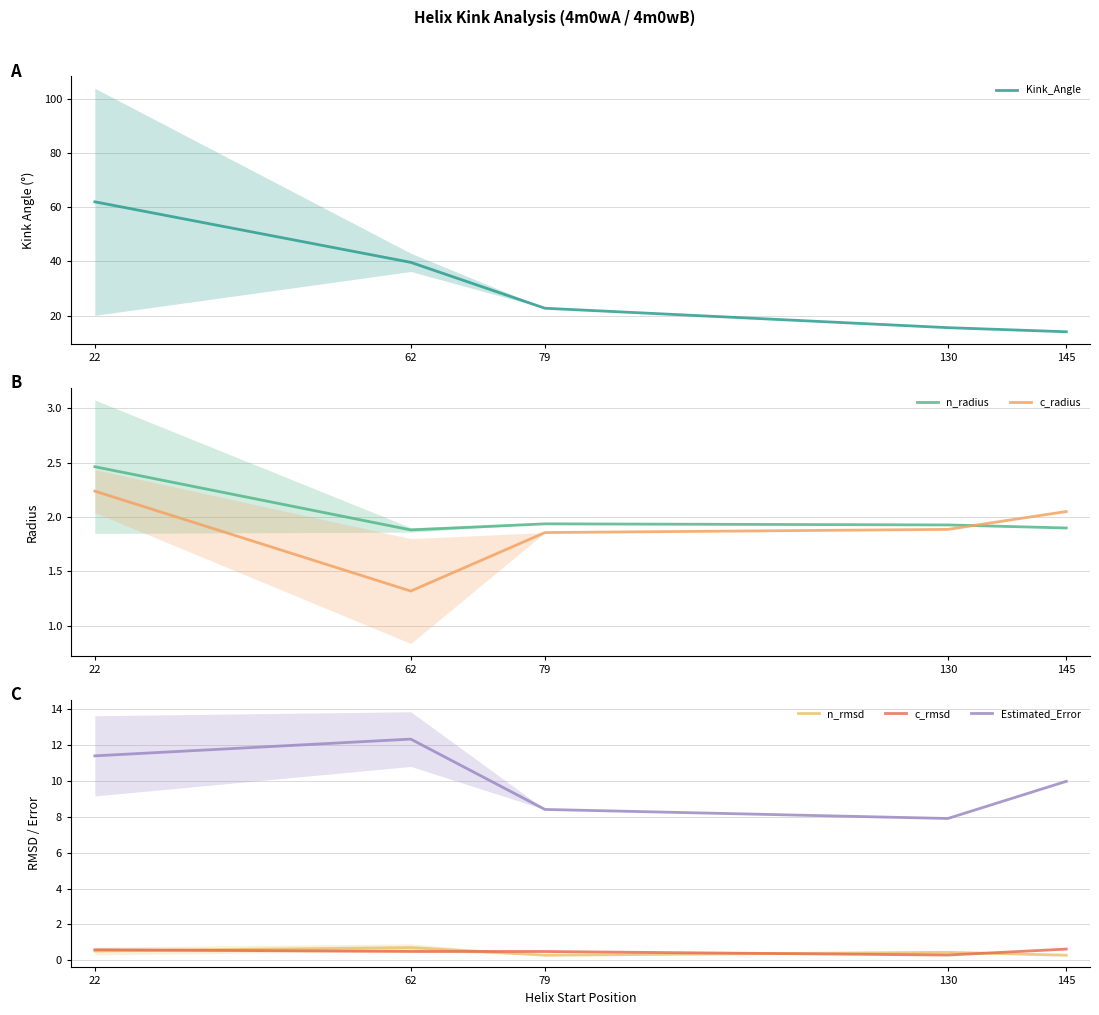

True or false: n_rmsd has more than 1 points higher than both neighbors.

True